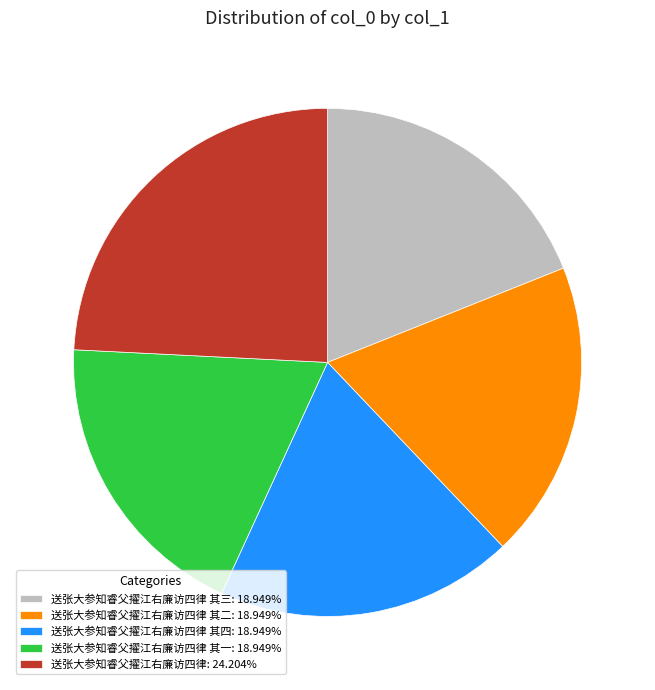

What is the ratio of the value at 送张大参知睿父擢江右廉访四律 其三: 18.949% to the value at 送张大参知睿父擢江右廉访四律: 24.204%?

0.8